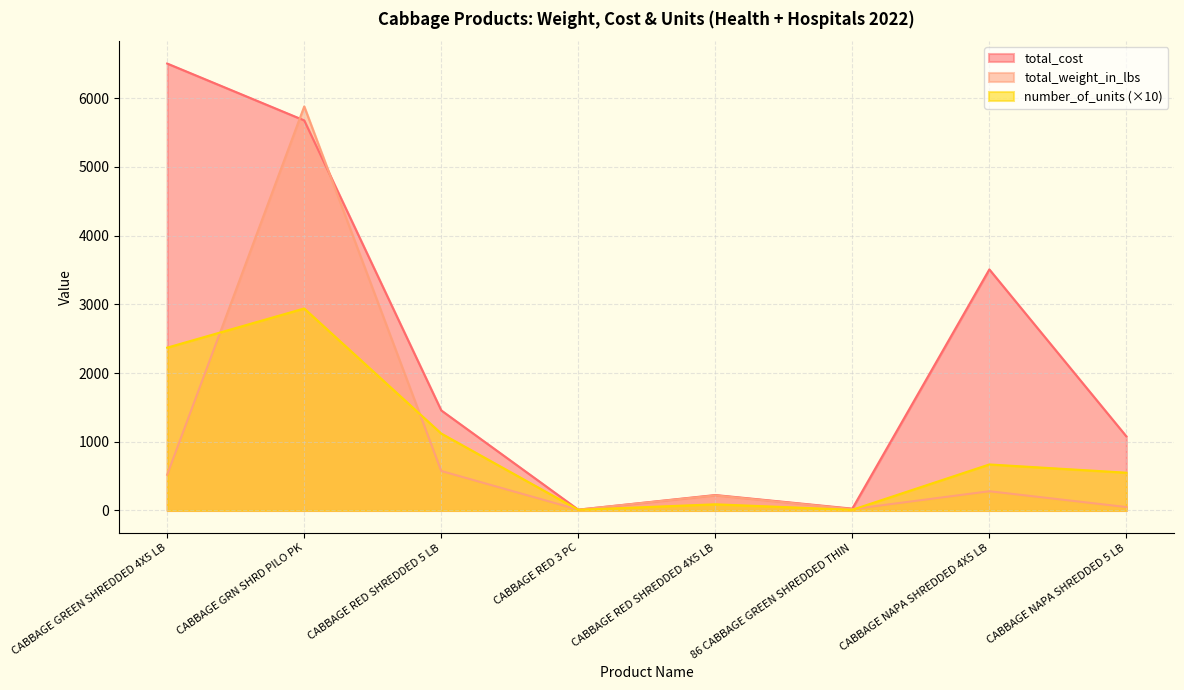

Rank the categories by number_of_units value from lowest to highest.

CABBAGE RED 3 PC, 86 CABBAGE GREEN SHREDDED THIN, CABBAGE RED SHREDDED 4X5 LB, CABBAGE NAPA SHREDDED 5 LB, CABBAGE NAPA SHREDDED 4X5 LB, CABBAGE RED SHREDDED 5 LB, CABBAGE GREEN SHREDDED 4X5 LB, CABBAGE GRN SHRD PILO PK